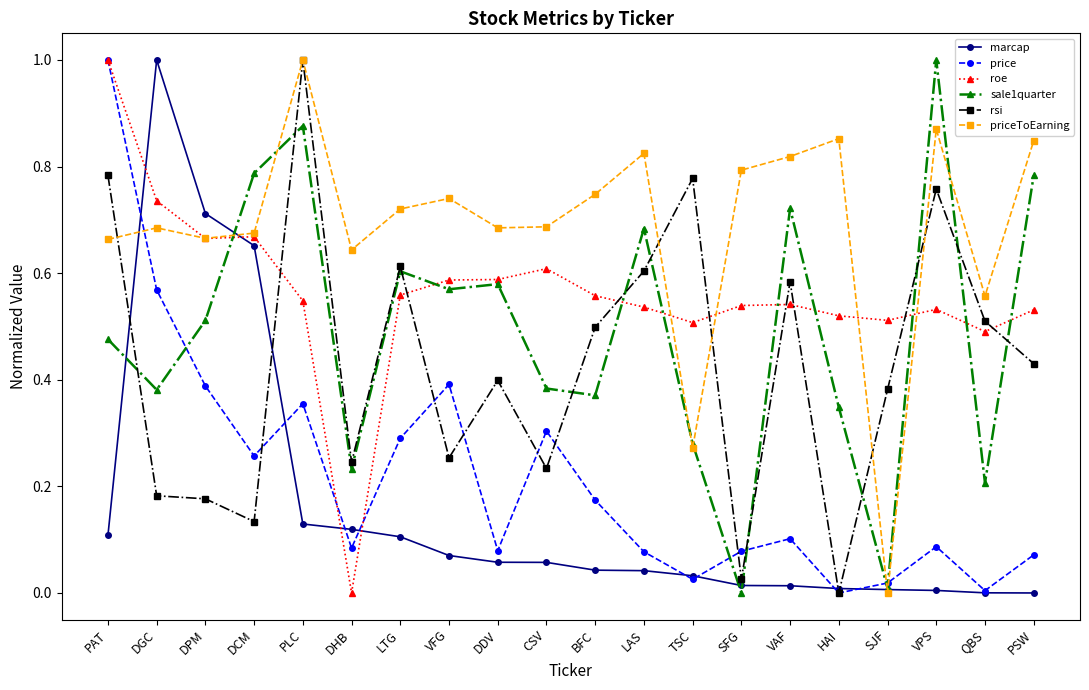

Between QBS and PSW, which series saw the biggest shift?

sale1quarter